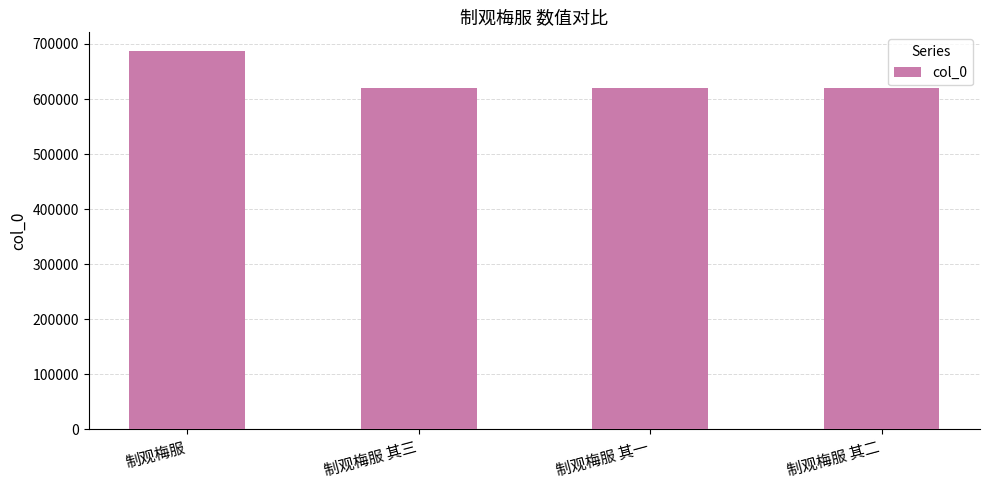

Between 制观梅服 其三 and 制观梅服, which is larger?

制观梅服